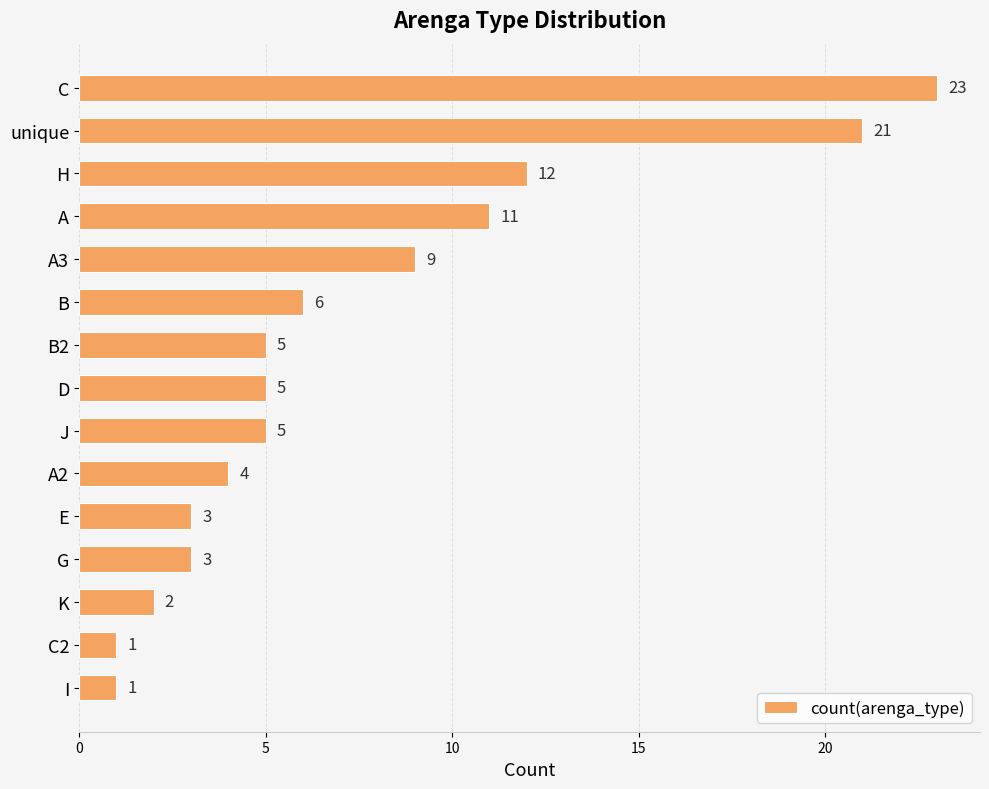

What is the sum of all values?

111